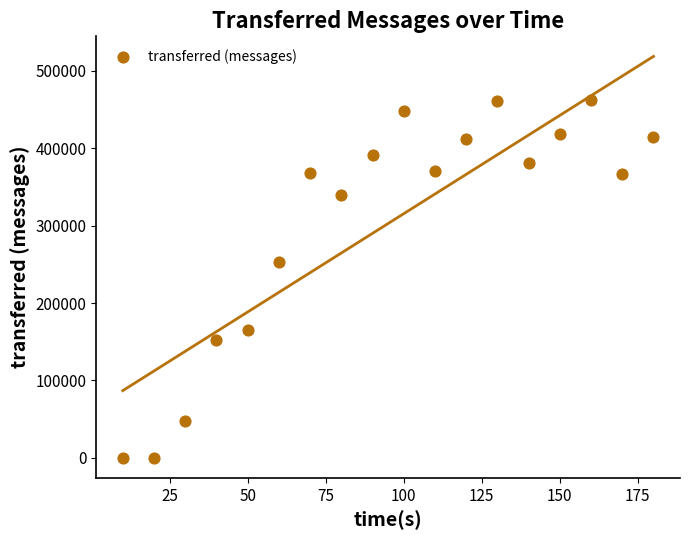

What is the range of Y values (max minus min)?

461960